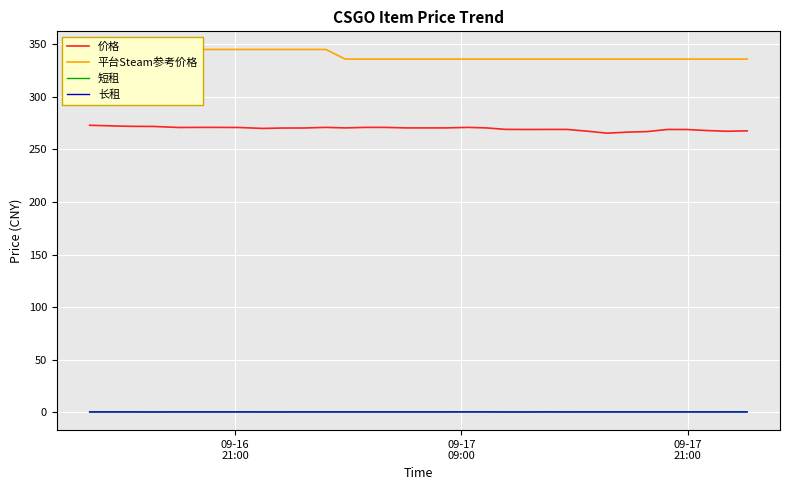

Is this an area chart (filled region under the line)?

No